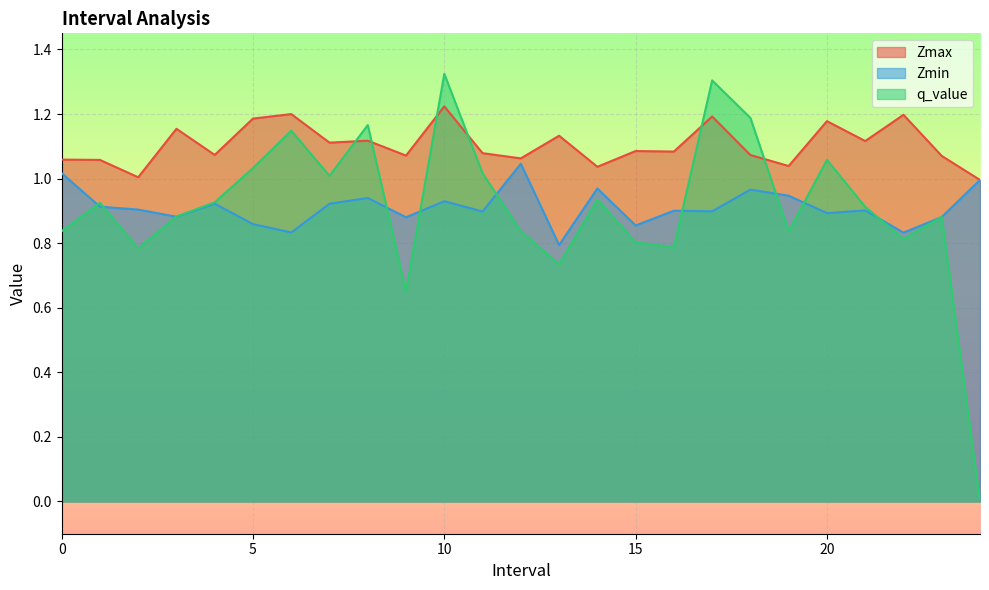

Is the value of q_value at 17 greater than the value of Zmin at 21?

Yes